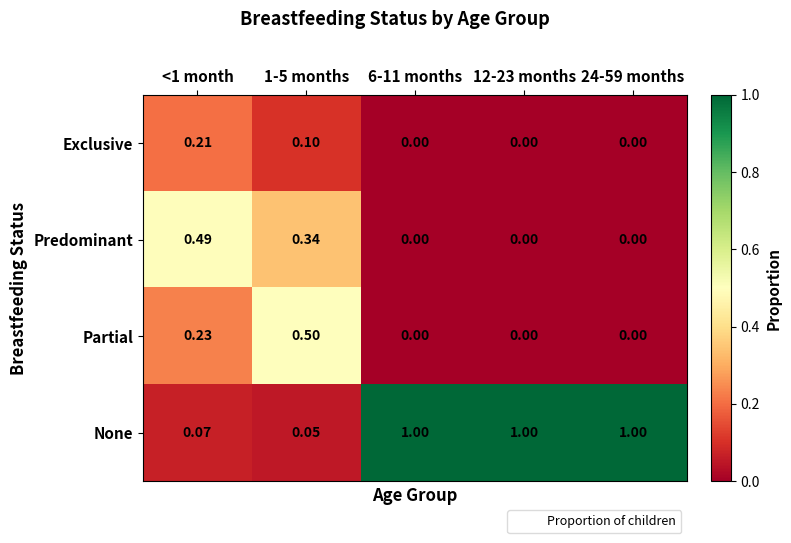

Which series changed the most between <1 month and 1-5 months?

Partial